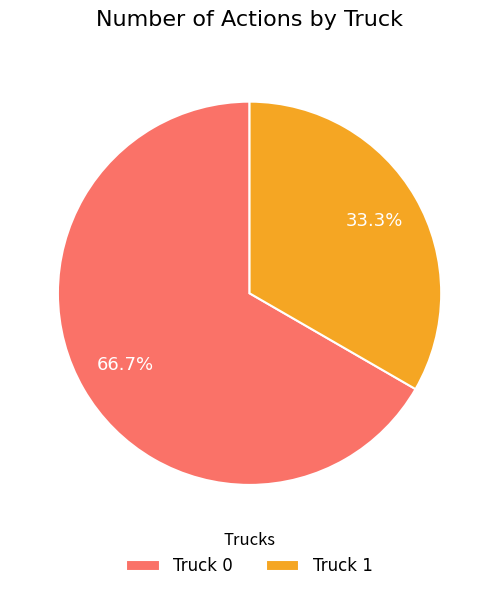

Which slice is the smallest?

Truck 1